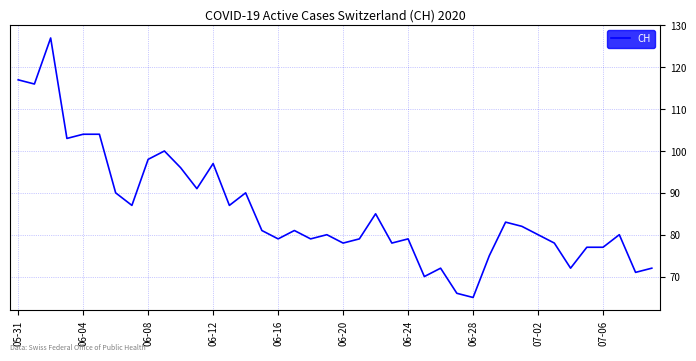

What is the difference between the maximum and minimum values?

62